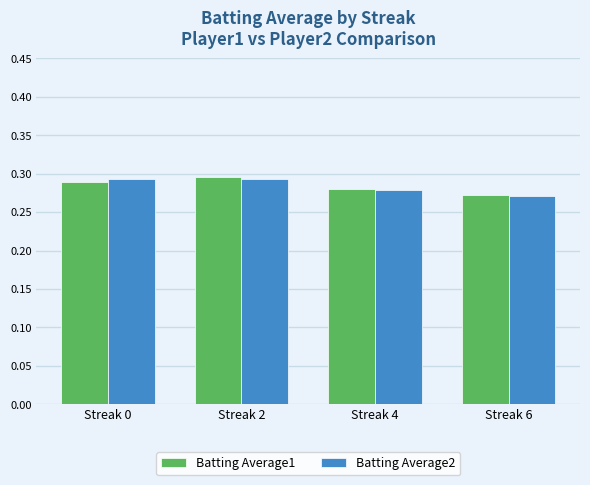

What is the sum of the Batting Average1 values at Streak 2 and Streak 4?

0.6